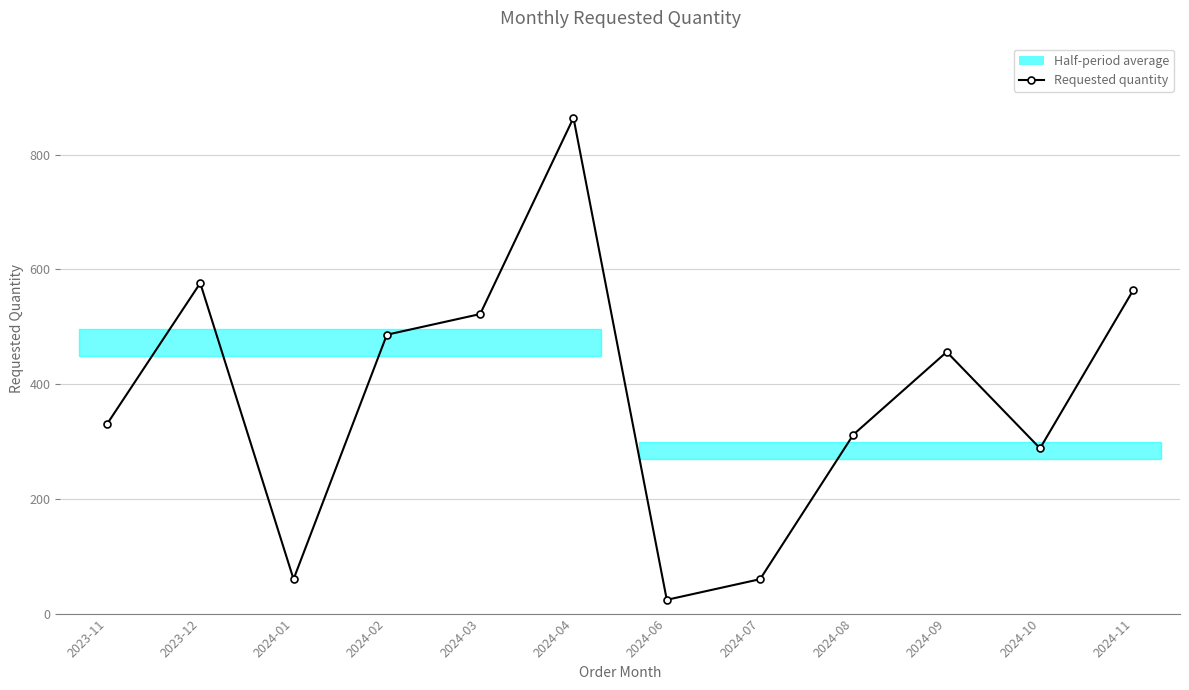

What is the change in value from 2023-11 to 2023-12?

+246